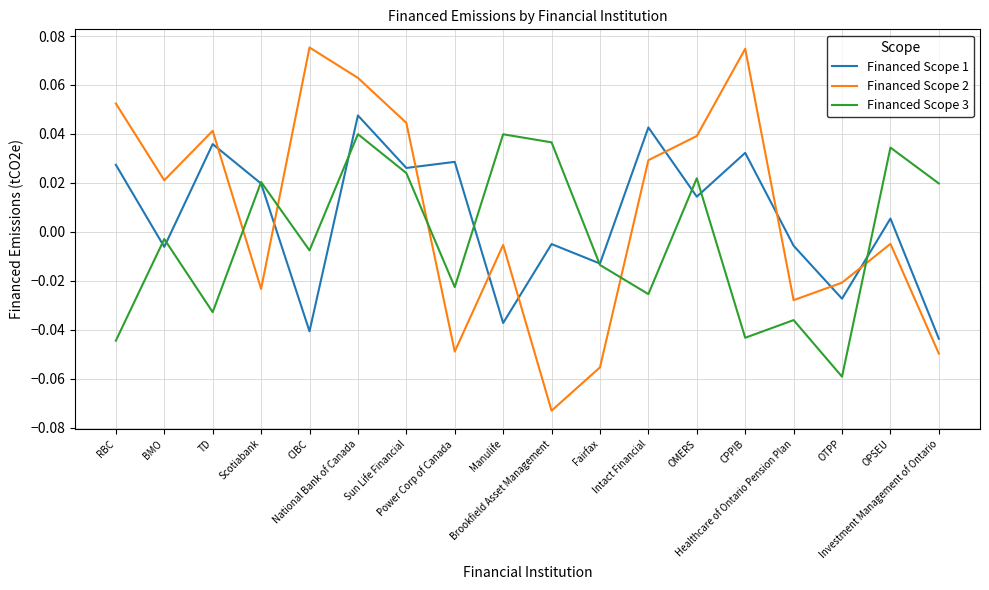

List the series in order of their peak value, highest first.

Financed Scope 2, Financed Scope 1, Financed Scope 3